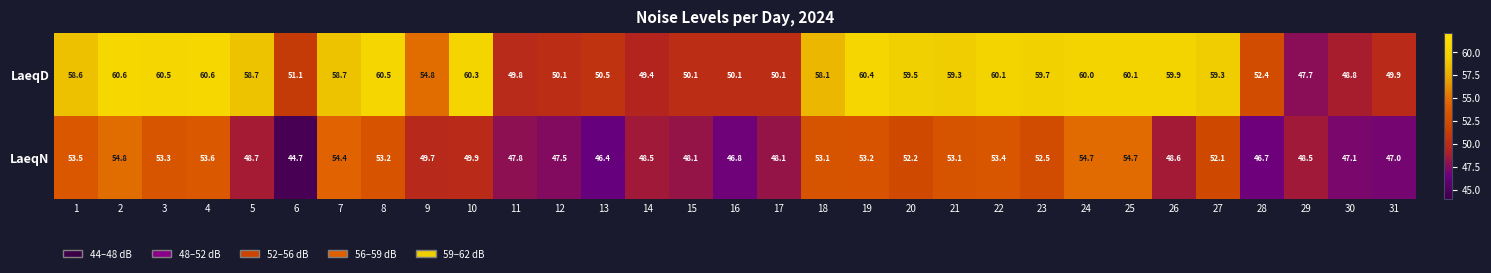

At how many categories does at least one series exceed 52?

20